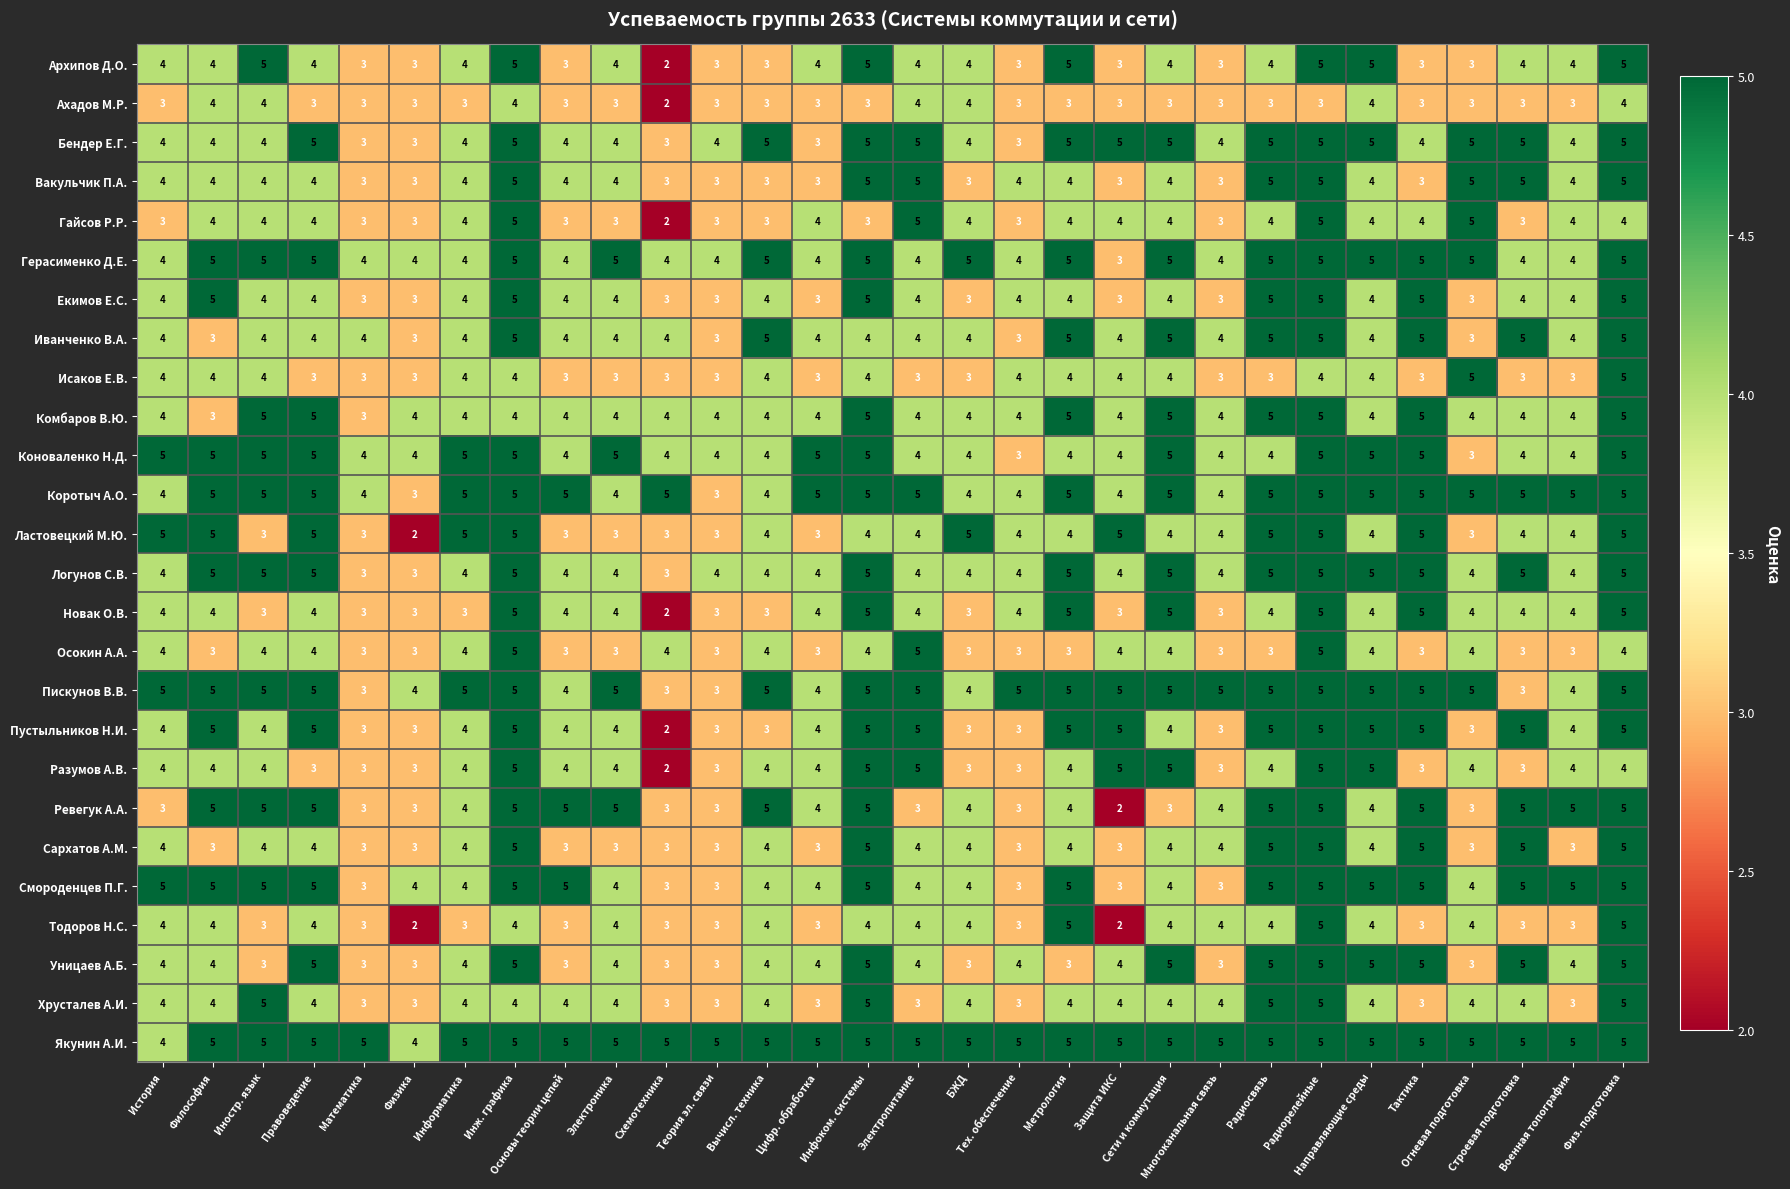

What is the greatest value displayed?

5